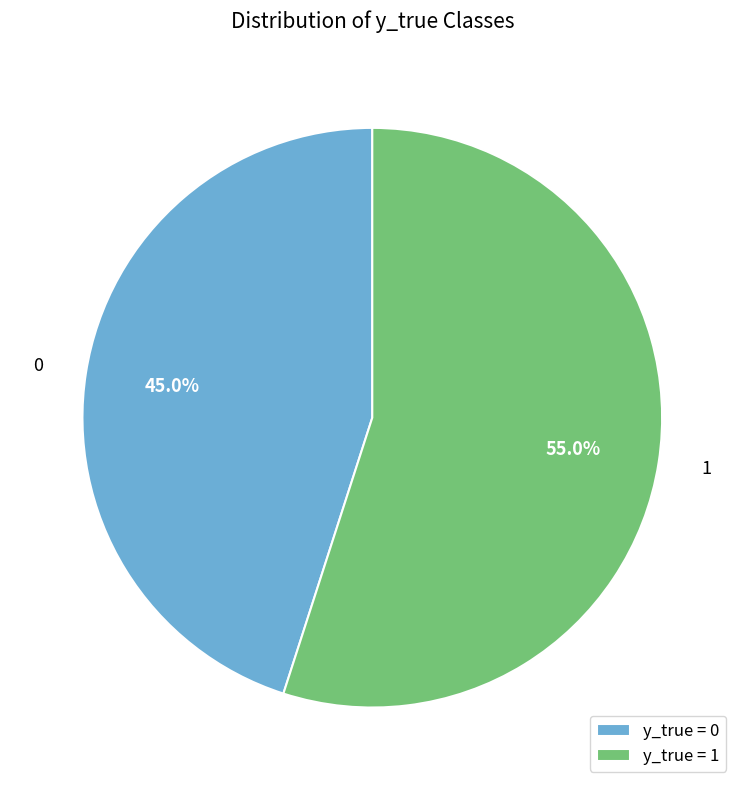

Count the number of slices in the pie.

2